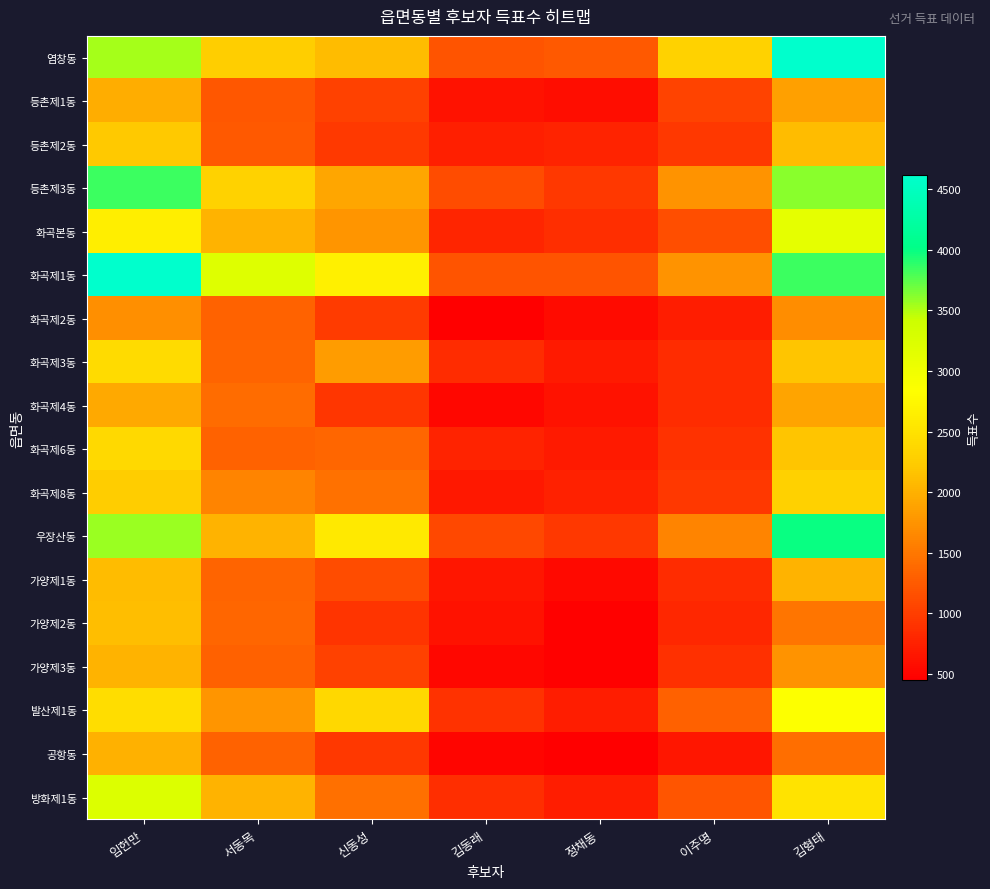

What is the total value across all series at 신동성?

27363